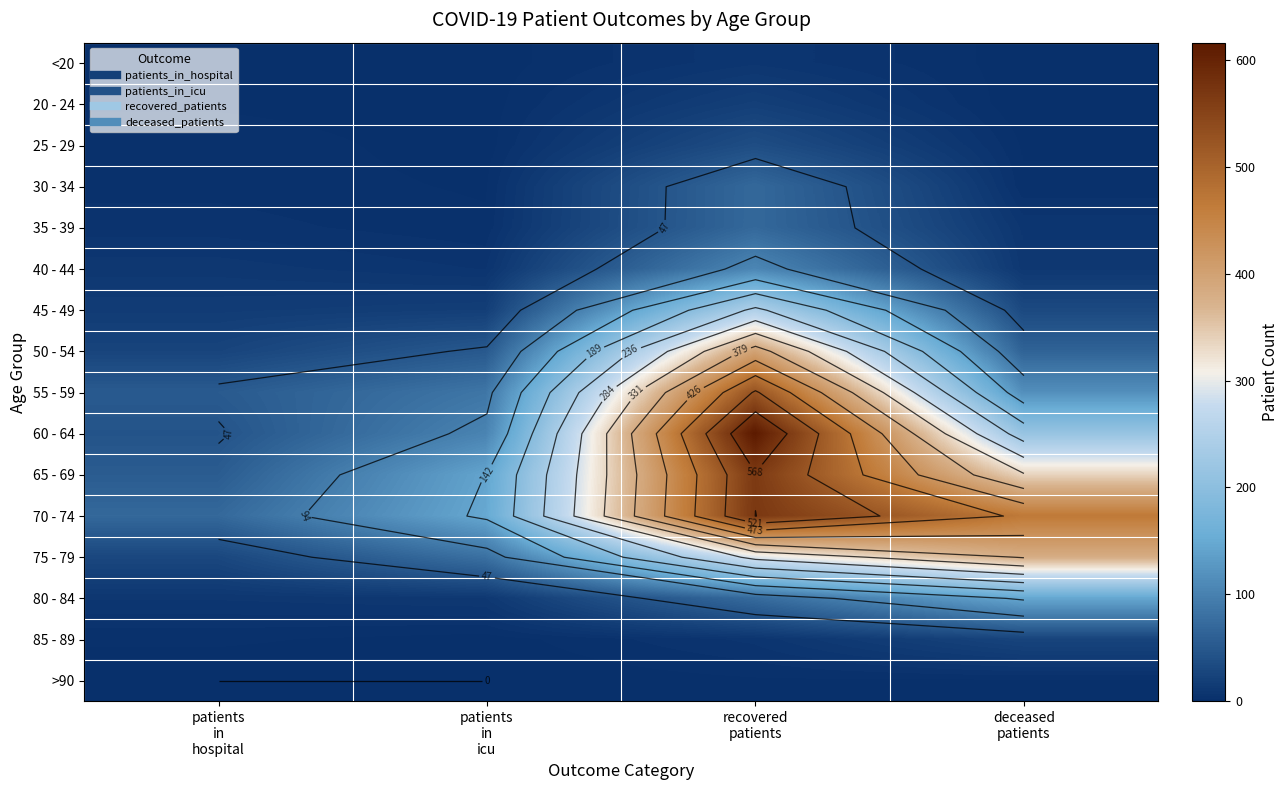

True or false: 70 - 74 has a value of 324 at recovered patients.

False